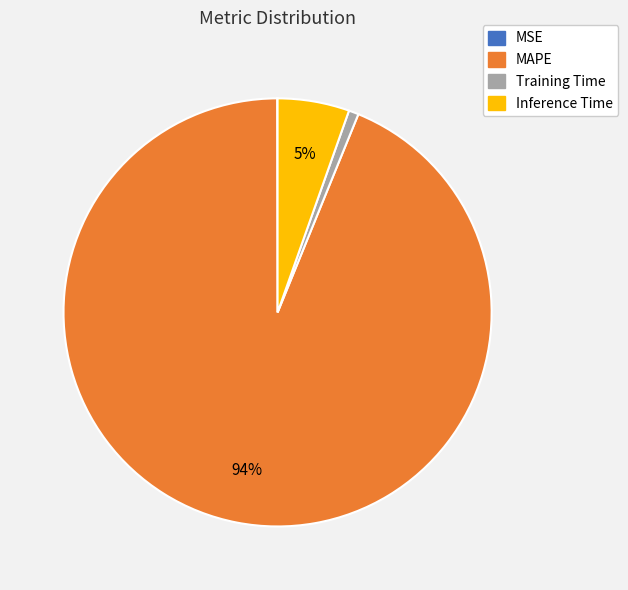

Which slice is the largest?

MAPE